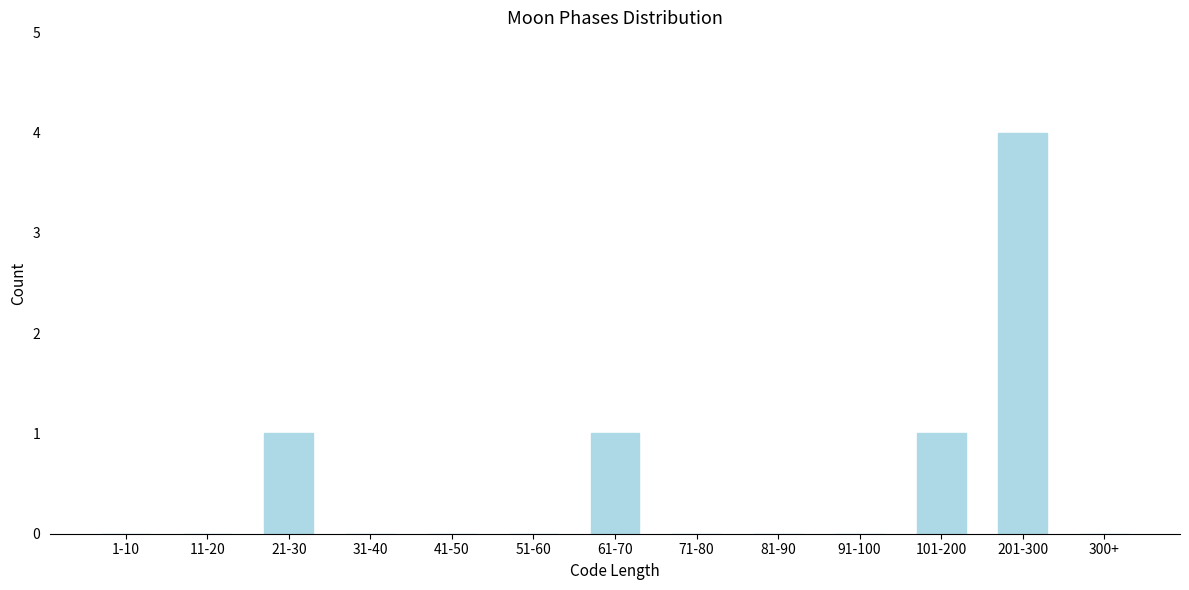

Reading left to right, what are all the values shown in this chart?

1-10=0	11-20=0	21-30=1	31-40=0	41-50=0	51-60=0	61-70=1	71-80=0	81-90=0	91-100=0	101-200=1	201-300=4	300+=0